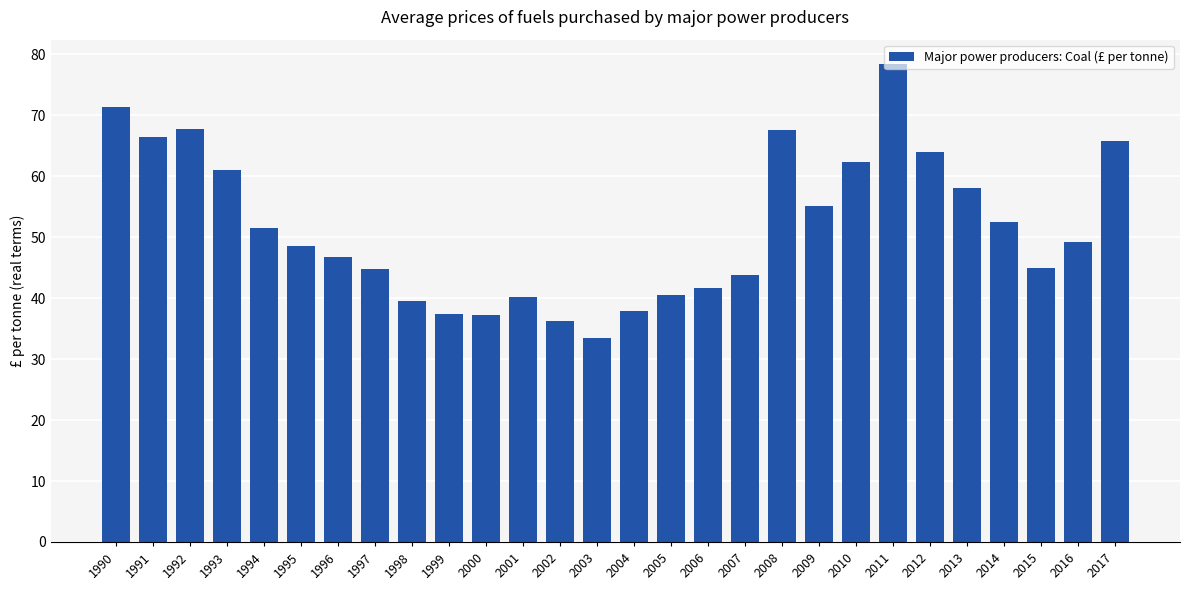

What is the approximate value at 1994?

51.5